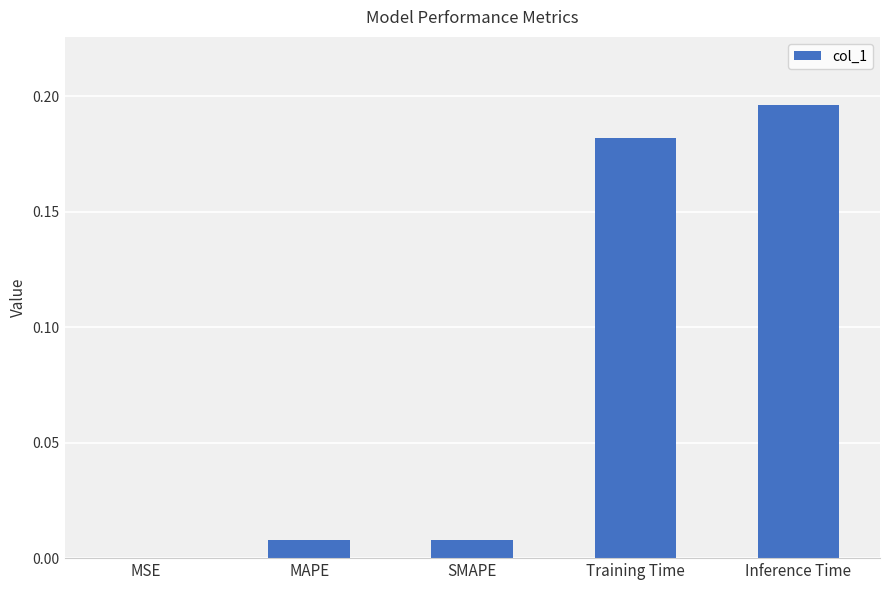

What is the change in value from SMAPE to Training Time?

+0.2